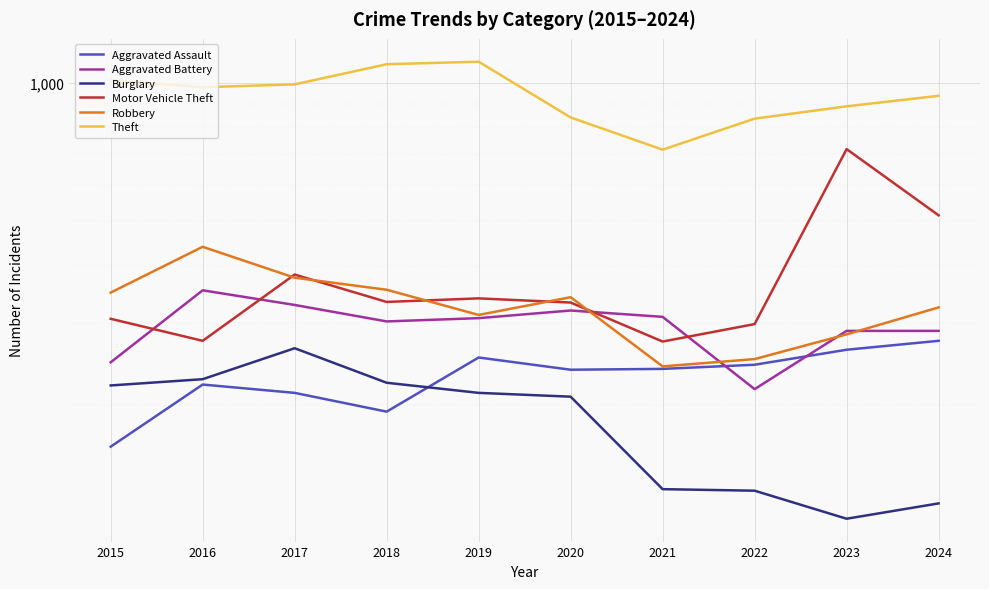

Read the Theft value at 2023, to the nearest 10.

890